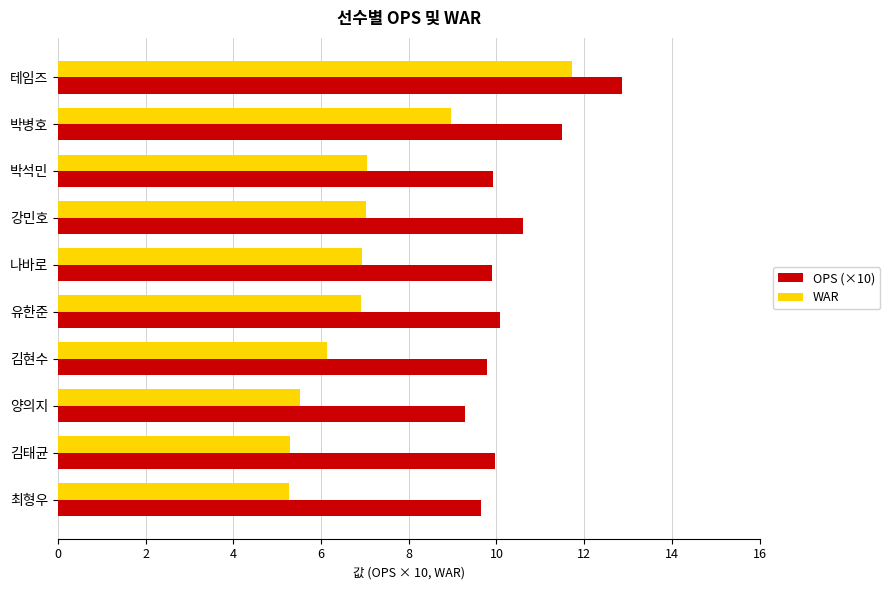

List the series in order of their peak value, lowest first.

WAR, OPS (×10)